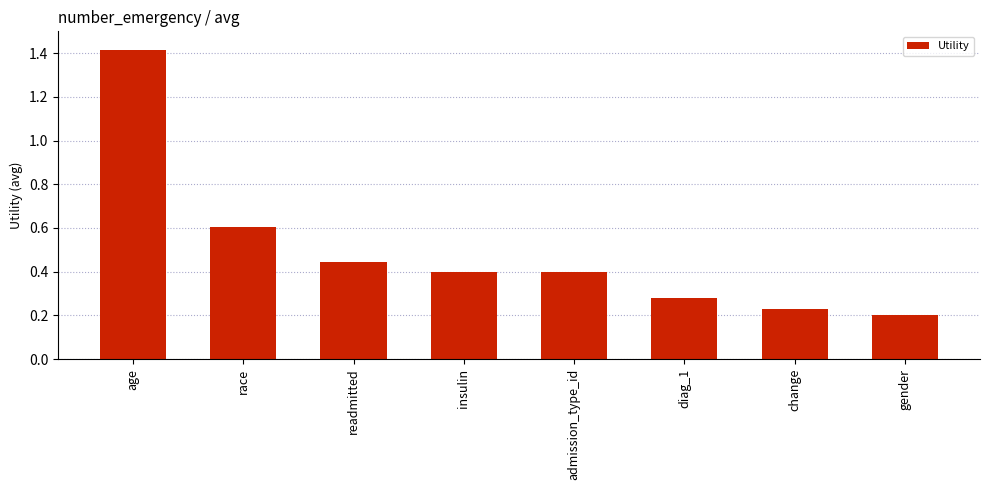

True or false: the data shows 0.1 at readmitted.

False